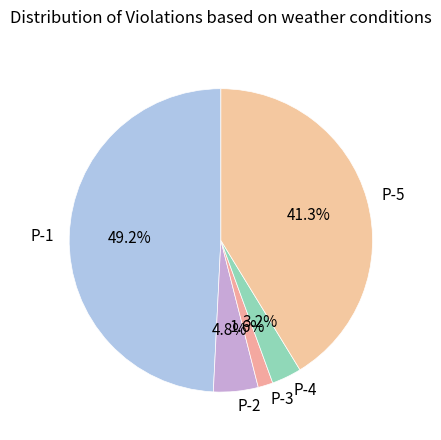

Which has a higher value, P-4 or P-5?

P-5